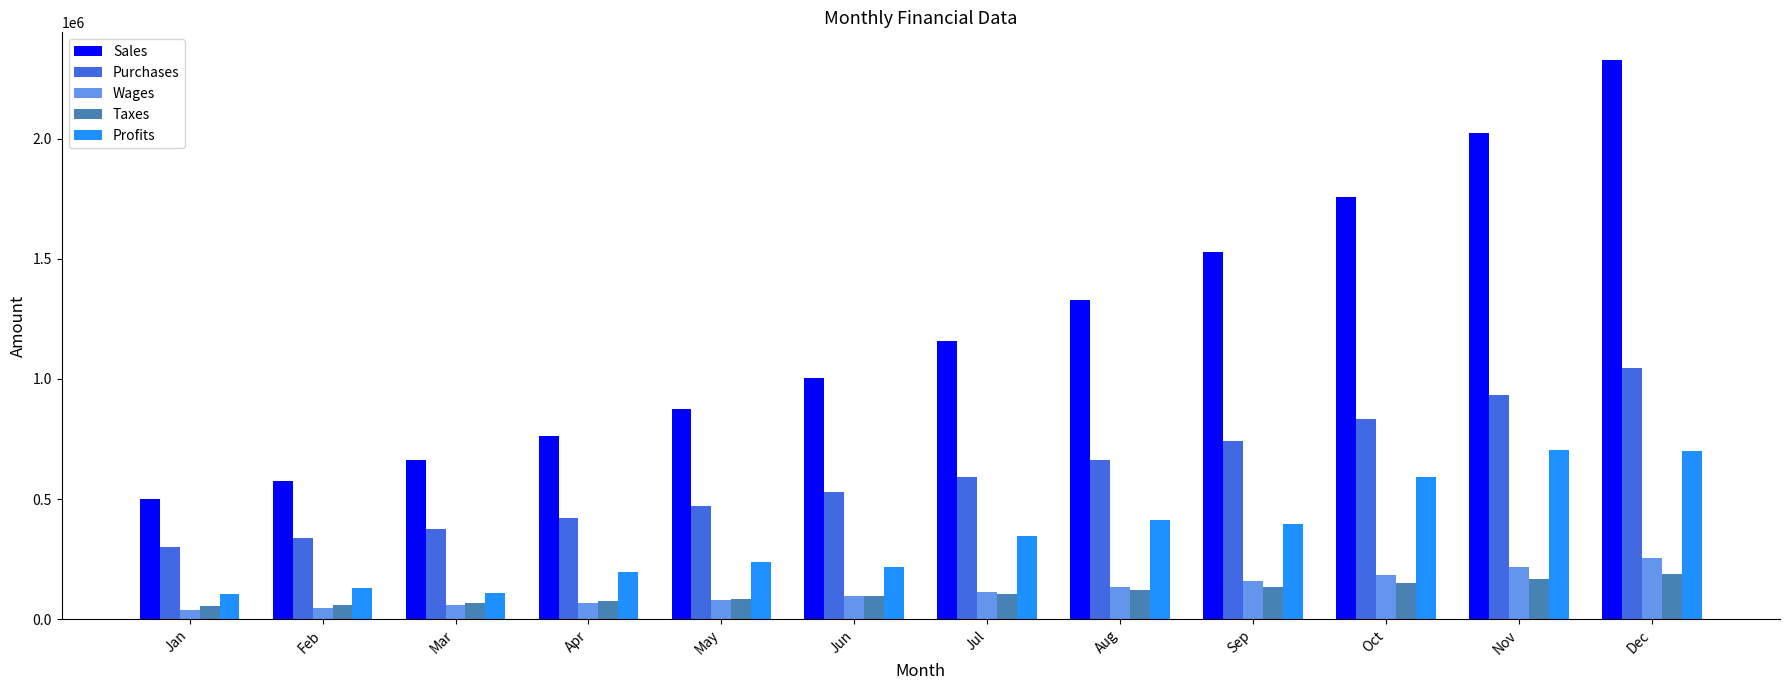

The value of Taxes at Jan is 54000.0. True or false?

True